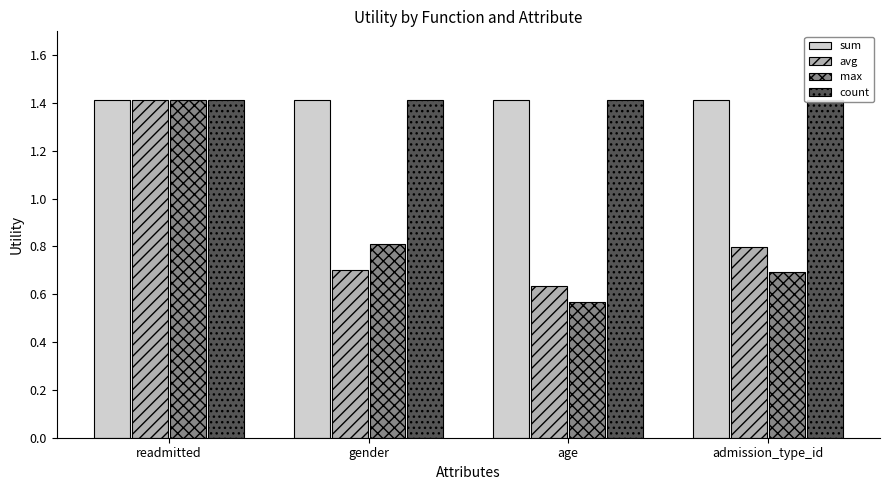

What is the minimum value shown in the chart?

0.6